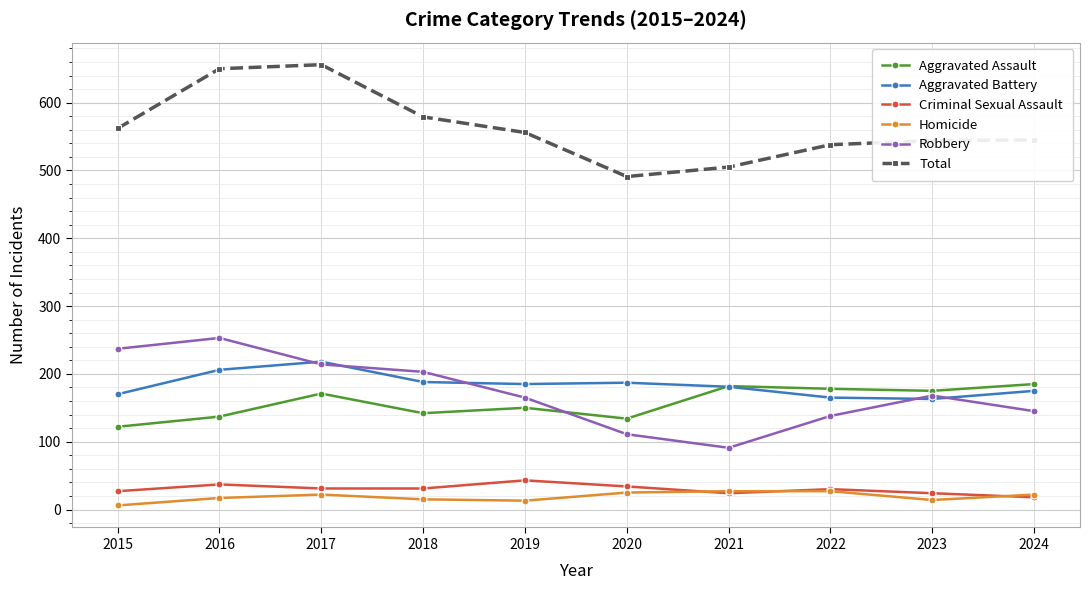

What is the sum of all Total values?

5626